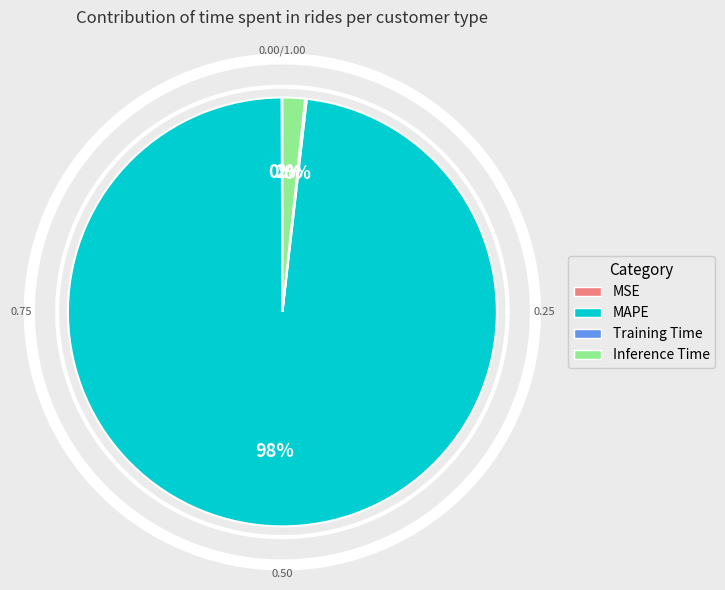

Does any single category account for the majority?

Yes